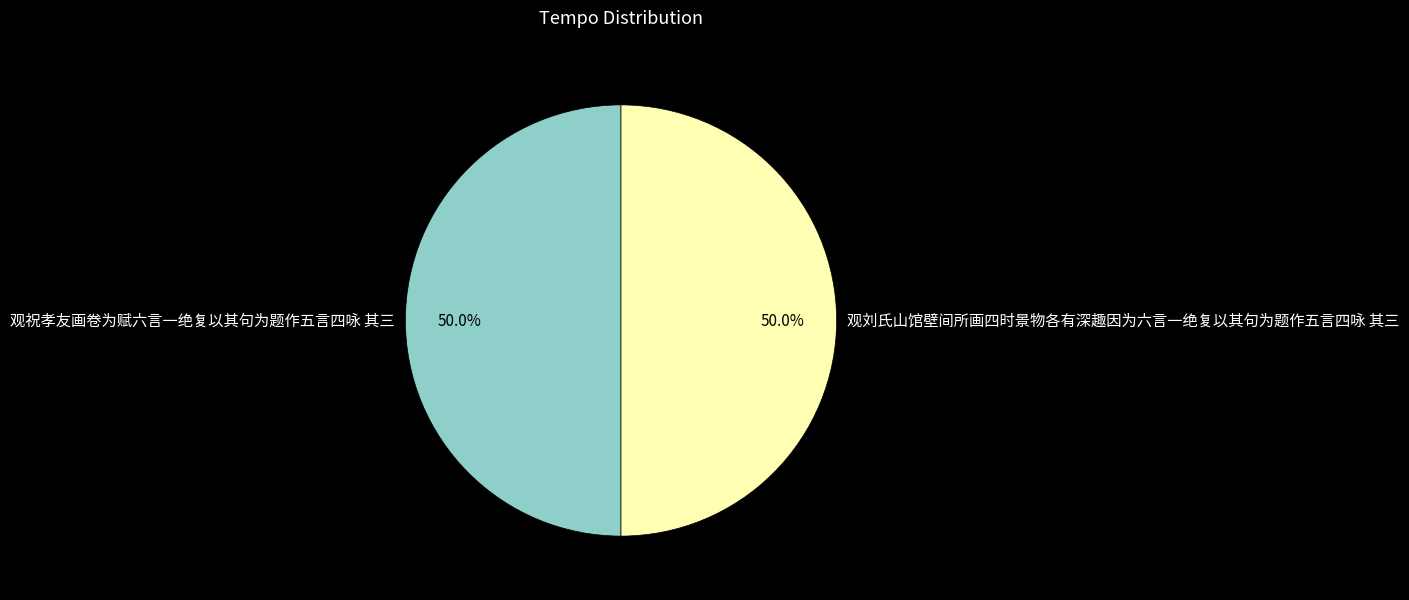

Approximately how many times larger is the value at 观祝孝友画卷为赋六言一绝复以其句为题作五言四咏 其三 compared to 观刘氏山馆壁间所画四时景物各有深趣因为六言一绝复以其句为题作五言四咏 其三?

1.0